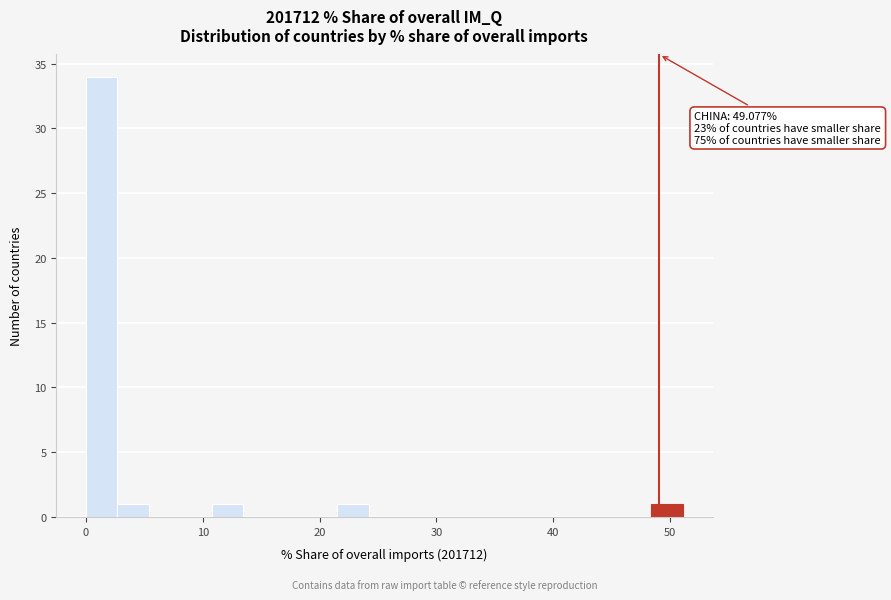

Read against the x-axis, roughly where is the centre of the tallest bar?

1